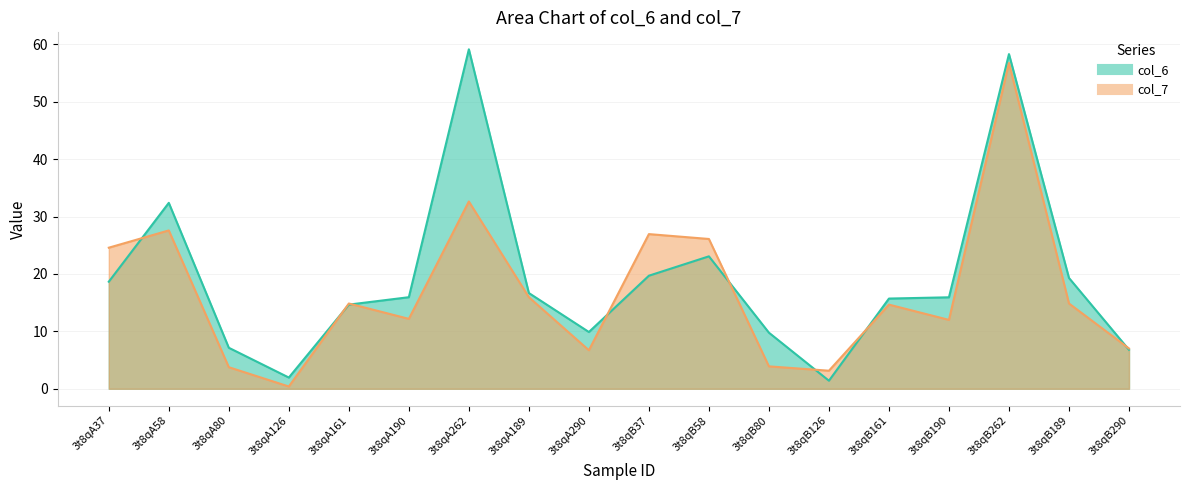

What is the maximum value for col_7?

56.7